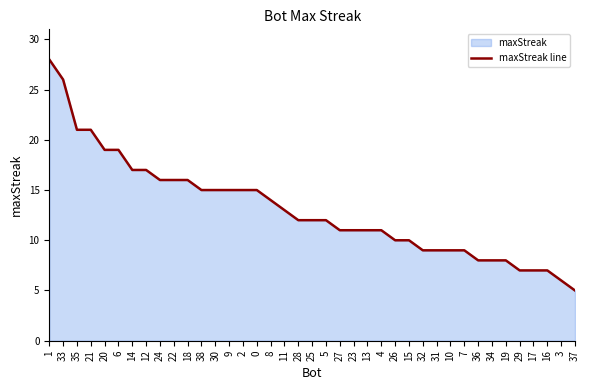

True or false: the data has more than 0 interior local peaks.

False